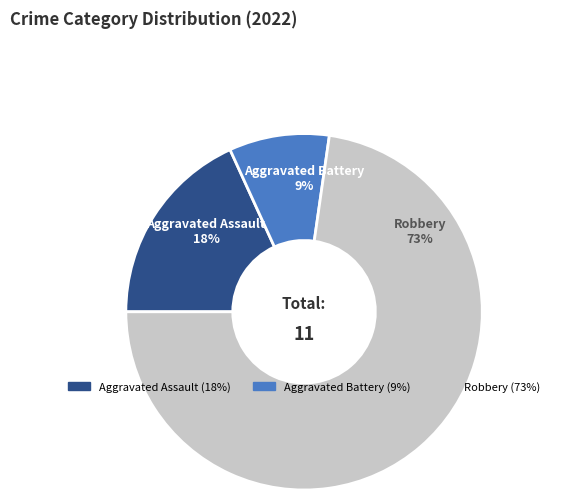

True or false: Robbery accounts for 63% of the total.

False